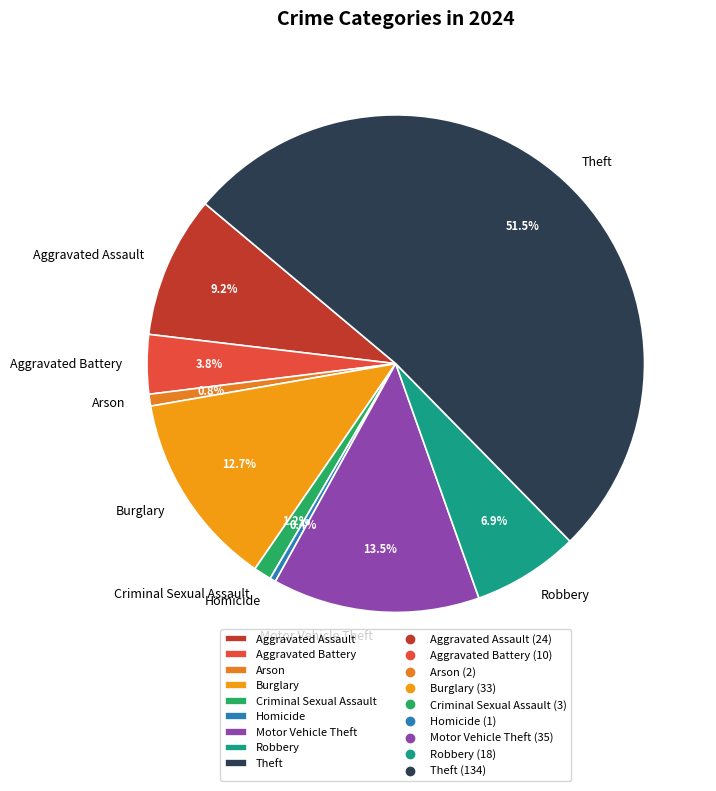

Which category accounts for the majority?

Theft